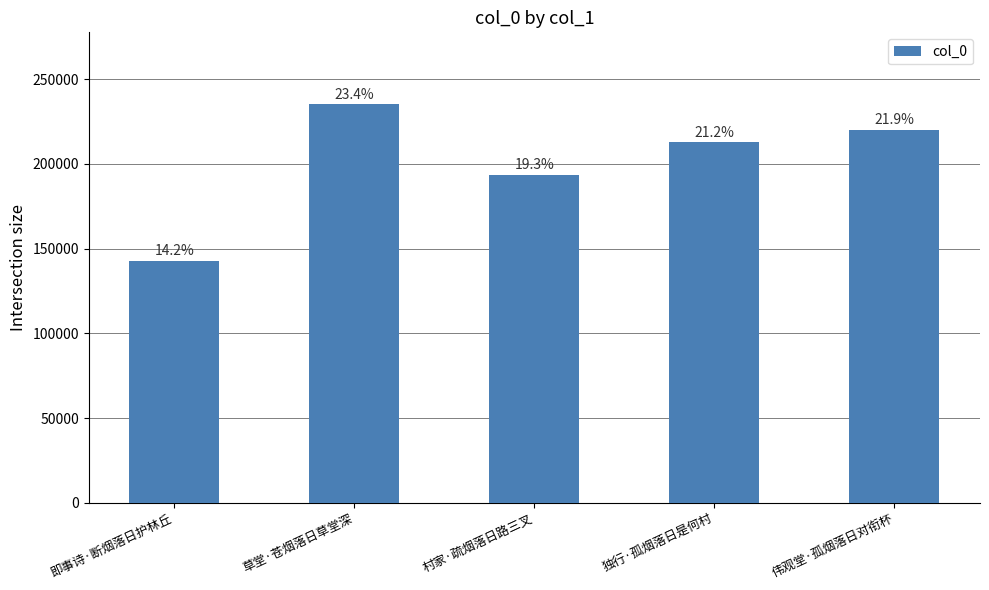

The chart shows a value of 315202 at 村家·疏烟落日路三叉. True or false?

False